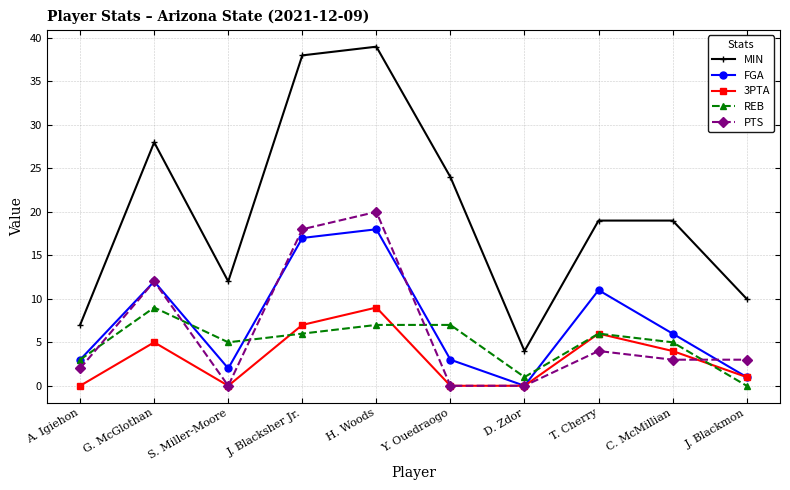

In REB, how many points are lower than both neighbors (excluding endpoints)?

2